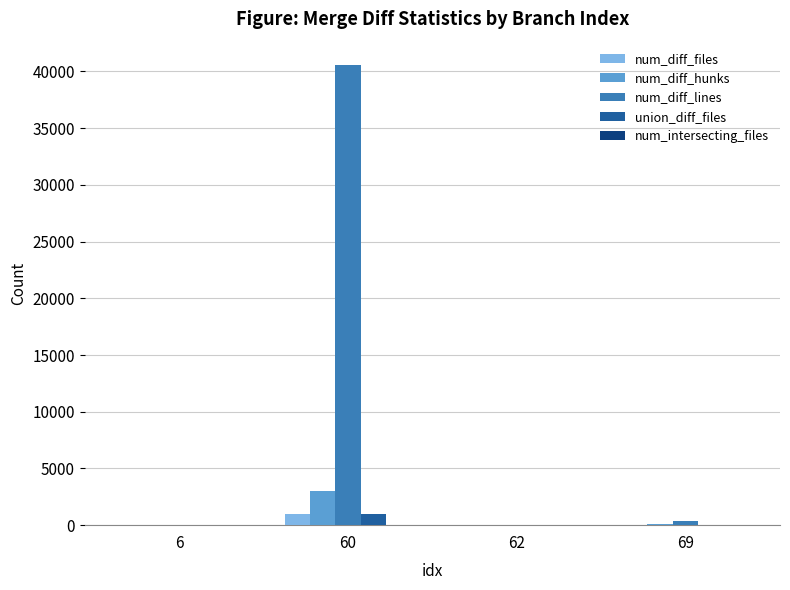

Which series changed the most between 60 and 69?

num_diff_lines